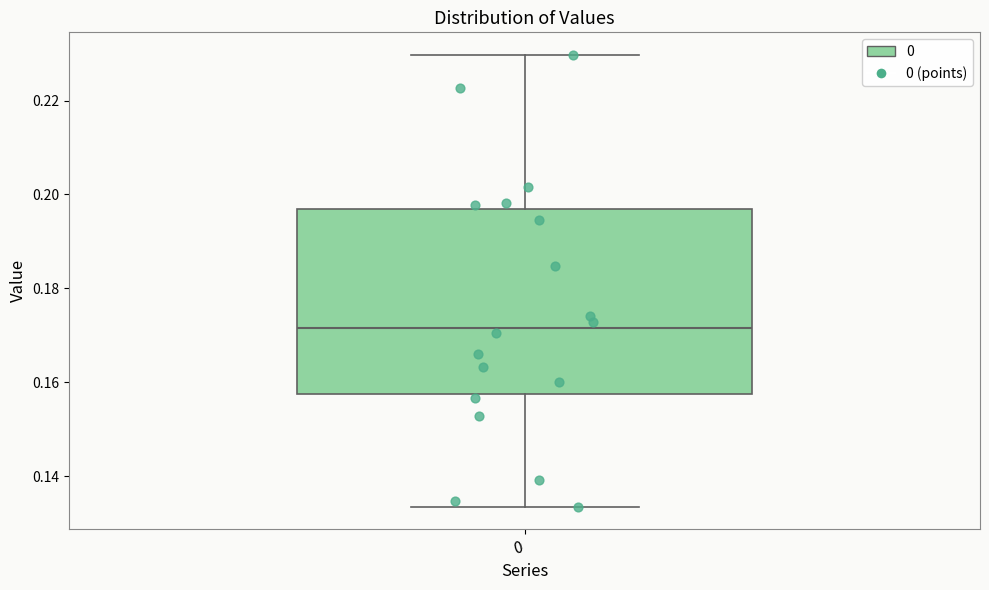

Where is the upper edge of the box at x = 0 on the y-axis? The values are not printed on the chart, so give them approximately, as read against the axis.

0.196